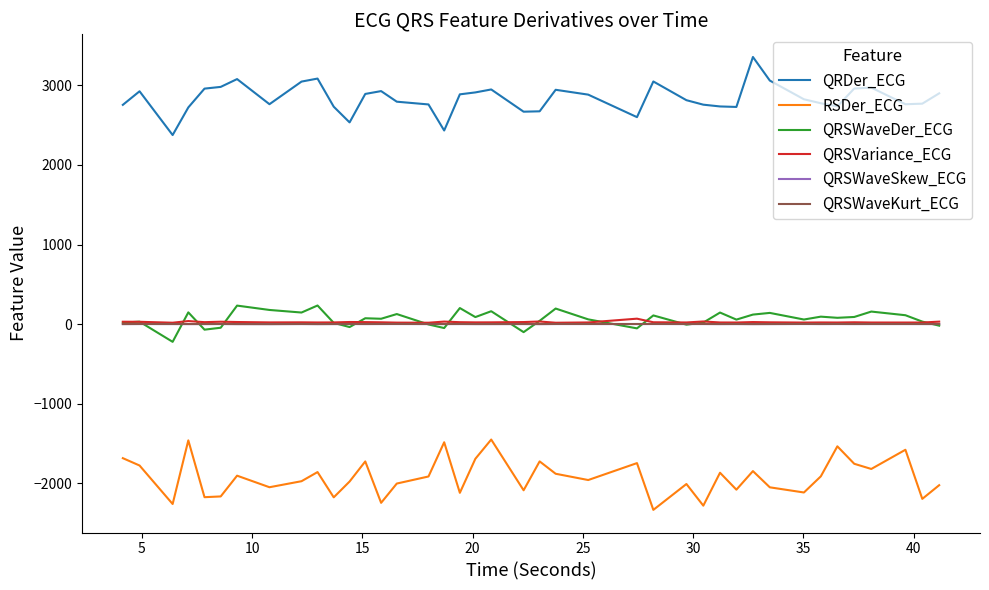

True or false: QRDer_ECG and QRSVariance_ECG intersect in this chart.

False